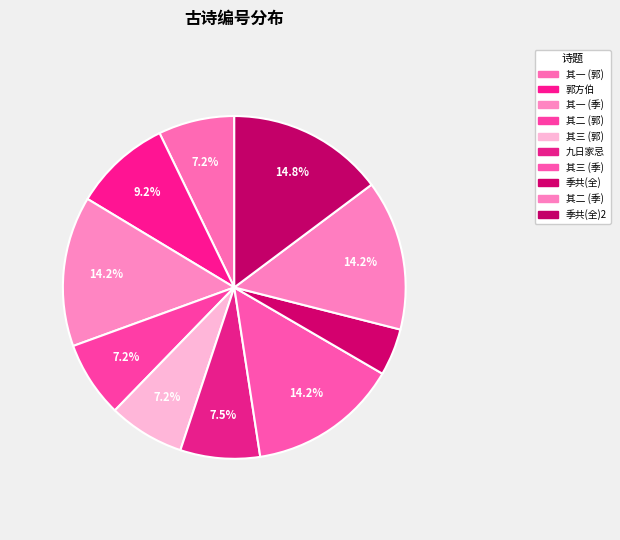

Which category has the smallest portion of the pie?

季共(全)